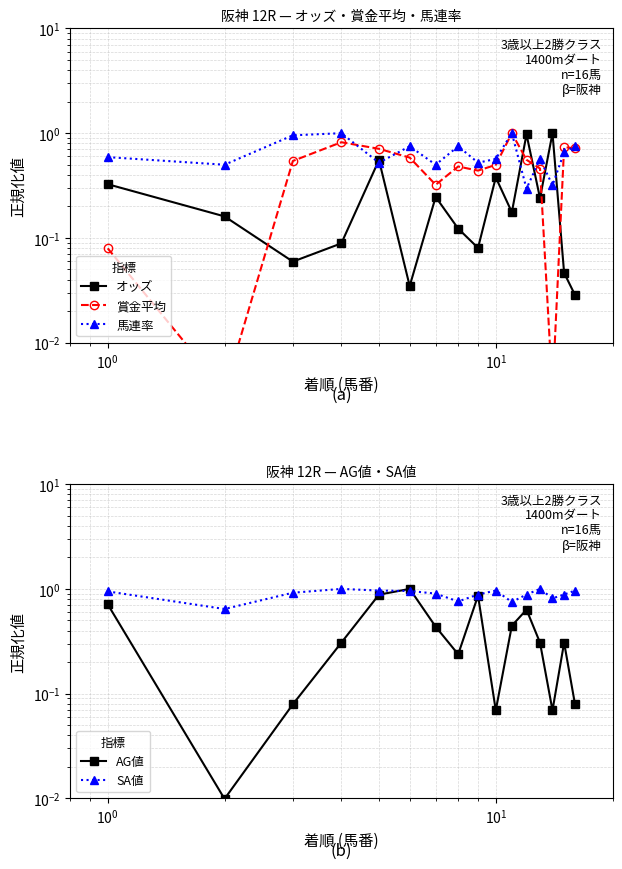

What is the difference between the second highest and minimum values in the 馬連率 series?

0.7